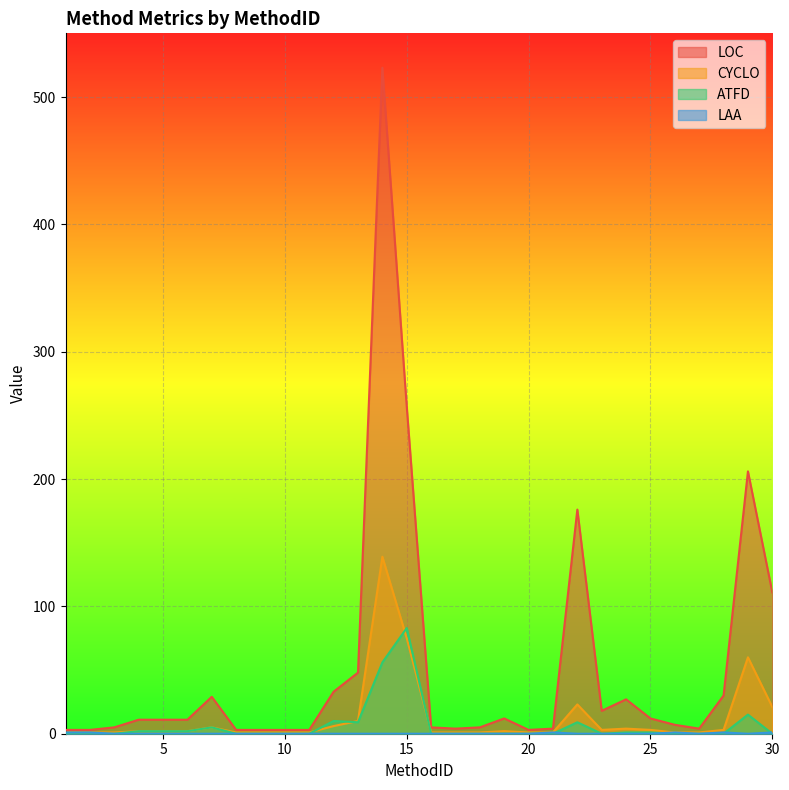

Reading left to right, extract all data points from this chart.

LOC: 3	3	5	11	11	11	29	3	3	3	3	33	48	523	257	5	4	5	12	3	4	176	18	27	12	7	4	30	206	111
CYCLO: 1	1	1	2	2	2	5	1	1	1	1	6	10	139	75	1	1	1	2	1	1	23	3	4	3	1	1	3	60	21
ATFD: 0	0	0	2	2	2	5	0	0	0	0	10	9	56	83	0	0	0	0	0	0	9	0	1	1	0	0	0	15	0
LAA: 1	1	0	0	0	0	0	0	0	0	0	0	0	0	0	0	0	0	0	0	1	0	0	0	0	1	0	1	0	1